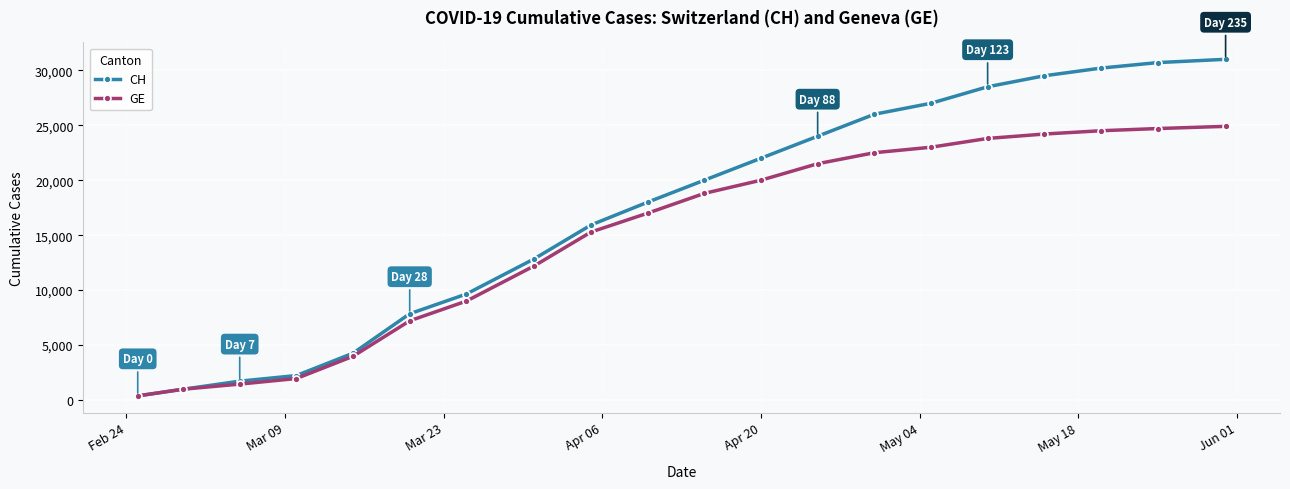

What is the average value of the GE series?

14867